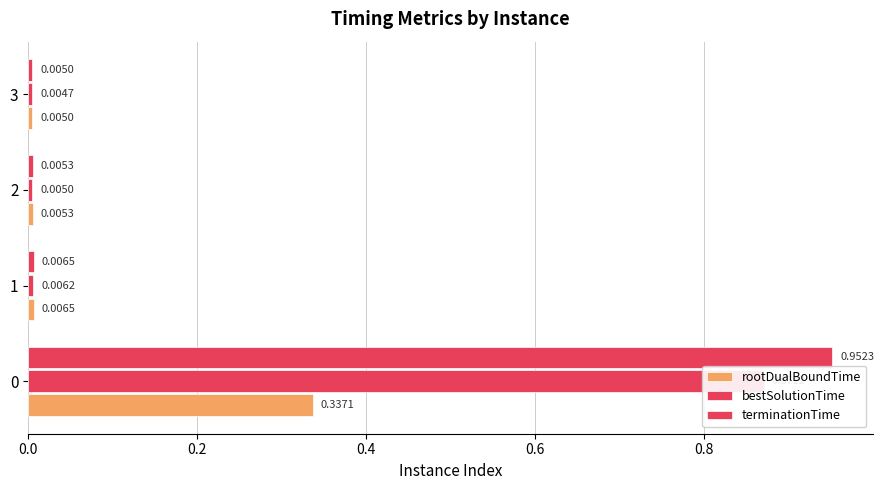

What are all the series names shown in the legend?

rootDualBoundTime, bestSolutionTime, terminationTime